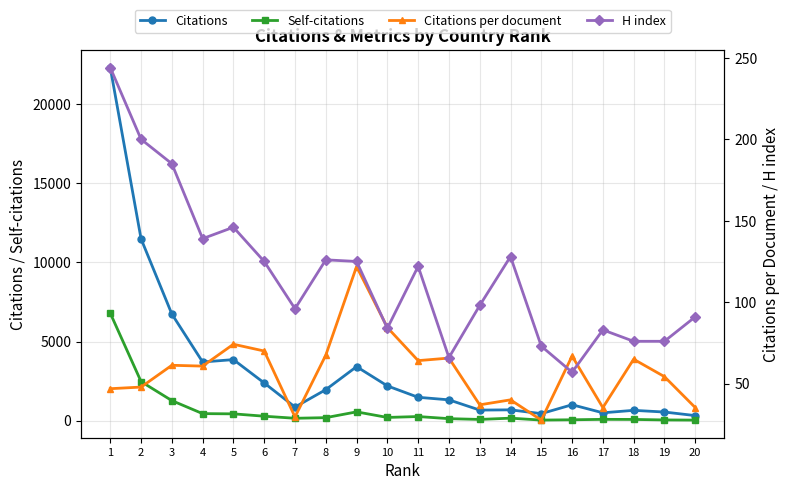

Reading left to right, what are all the values shown in this chart?

Citations: 22326.0	11495.0	6740.0	3707.0	3858.0	2381.0	857.0	1957.0	3413.0	2196.0	1475.0	1314.0	666.0	681.0	442.0	1004.0	494.0	650.0	543.0	318.0
Self-citations: 6793.0	2470.0	1265.0	442.0	428.0	279.0	148.0	187.0	553.0	201.0	258.0	124.0	75.0	155.0	34.0	53.0	80.0	75.0	43.0	33.0
Citations per document: 46.9	47.9	61.3	60.8	74.2	70.0	29.6	67.5	121.9	84.5	64.1	65.7	37.0	40.1	27.6	66.9	35.3	65.0	54.3	35.3
H index: 244.0	200.0	185.0	139.0	146.0	125.0	96.0	126.0	125.0	84.0	122.0	66.0	98.0	128.0	73.0	57.0	83.0	76.0	76.0	91.0